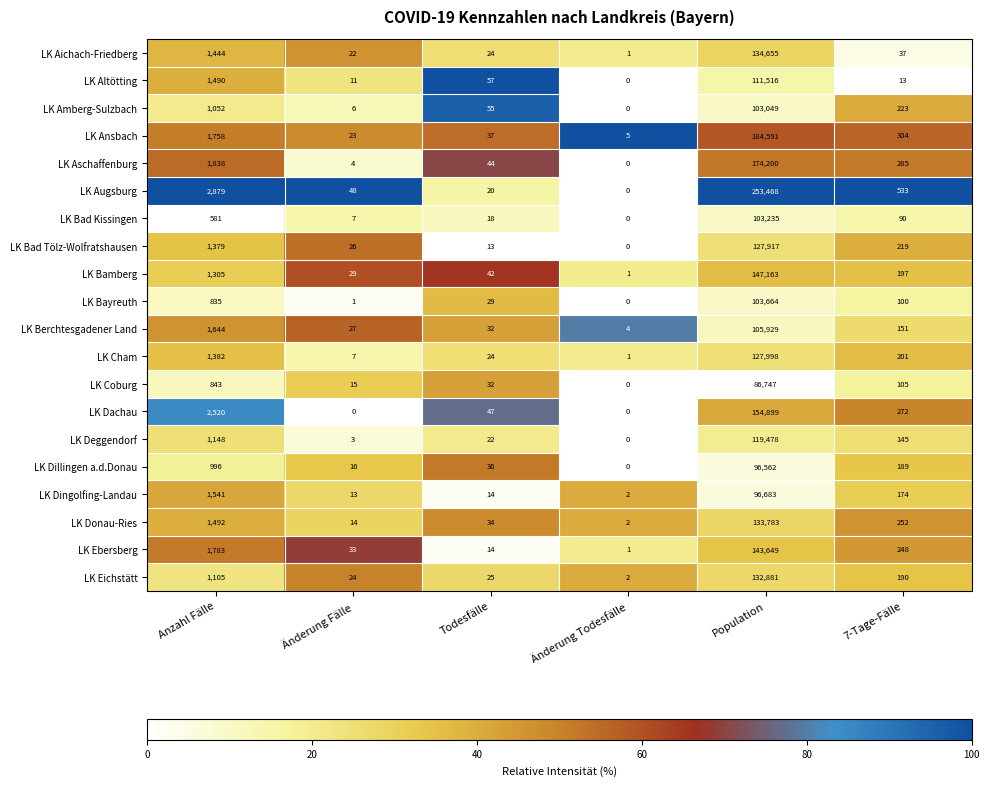

At which category is the sum across all series the highest?

Population